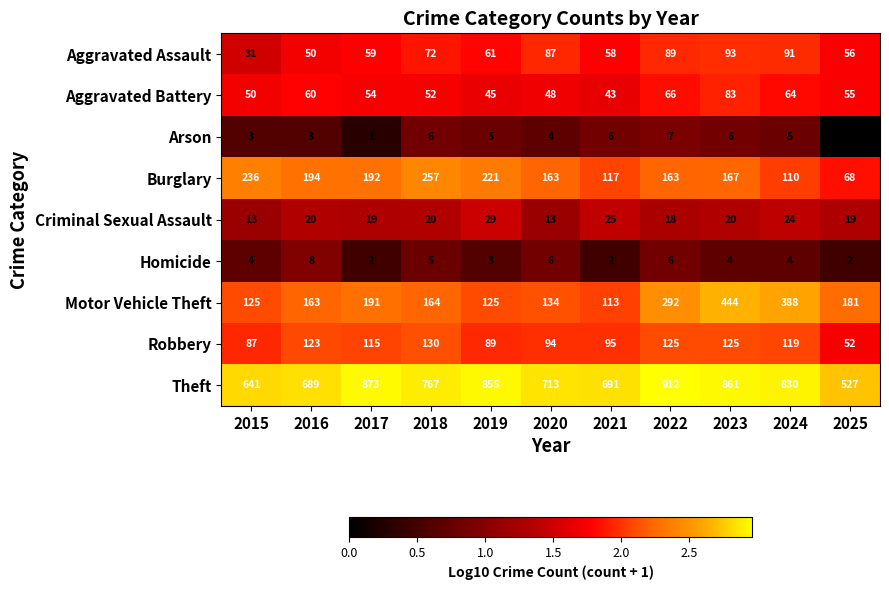

List the series in order of their peak value, lowest first.

Arson, Homicide, Criminal Sexual Assault, Aggravated Battery, Aggravated Assault, Robbery, Burglary, Motor Vehicle Theft, Theft